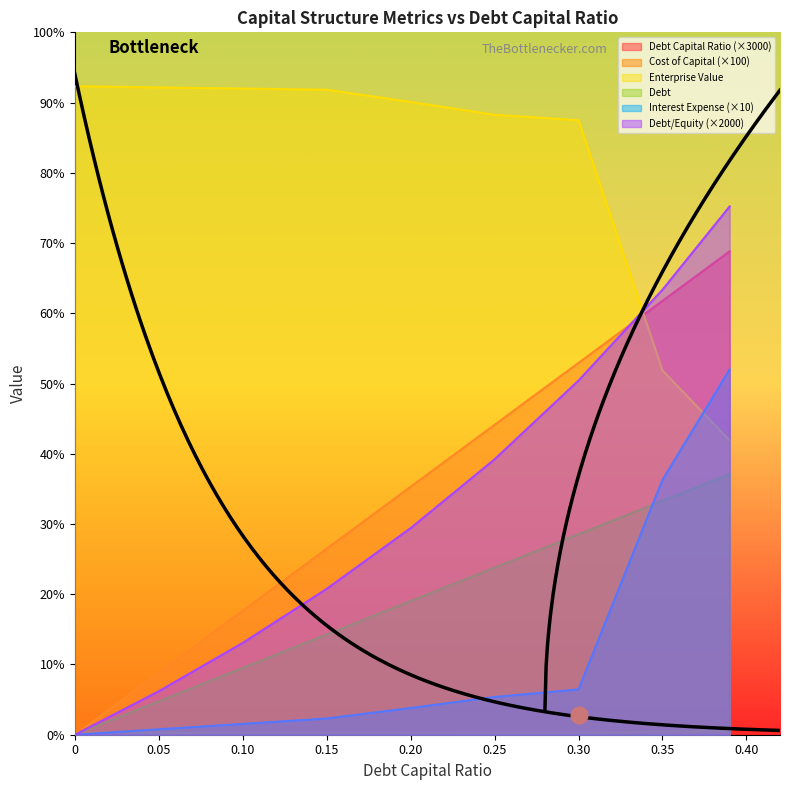

Which series has the largest range (max minus min)?

debt_equity